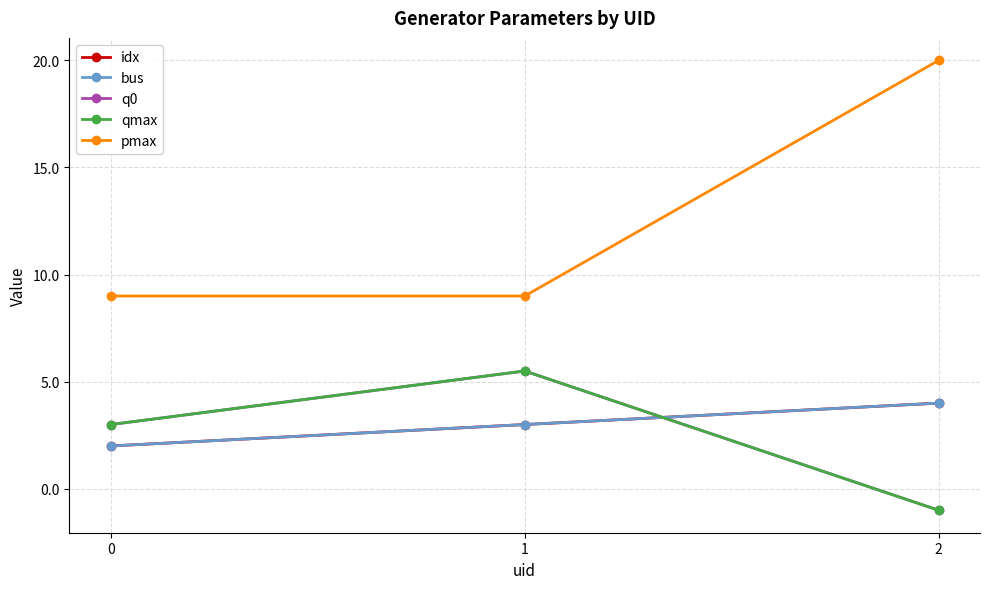

Which series changed the most between 1 and 2?

pmax